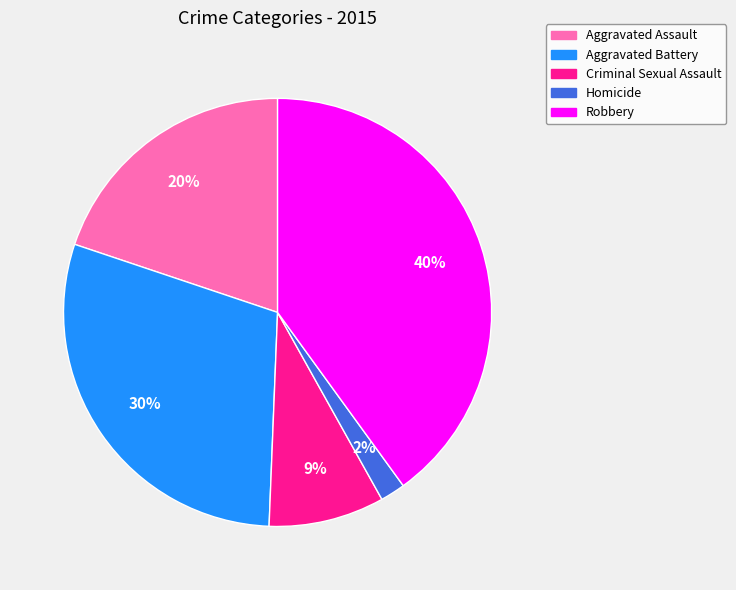

Between Robbery and Aggravated Assault, which is larger?

Robbery